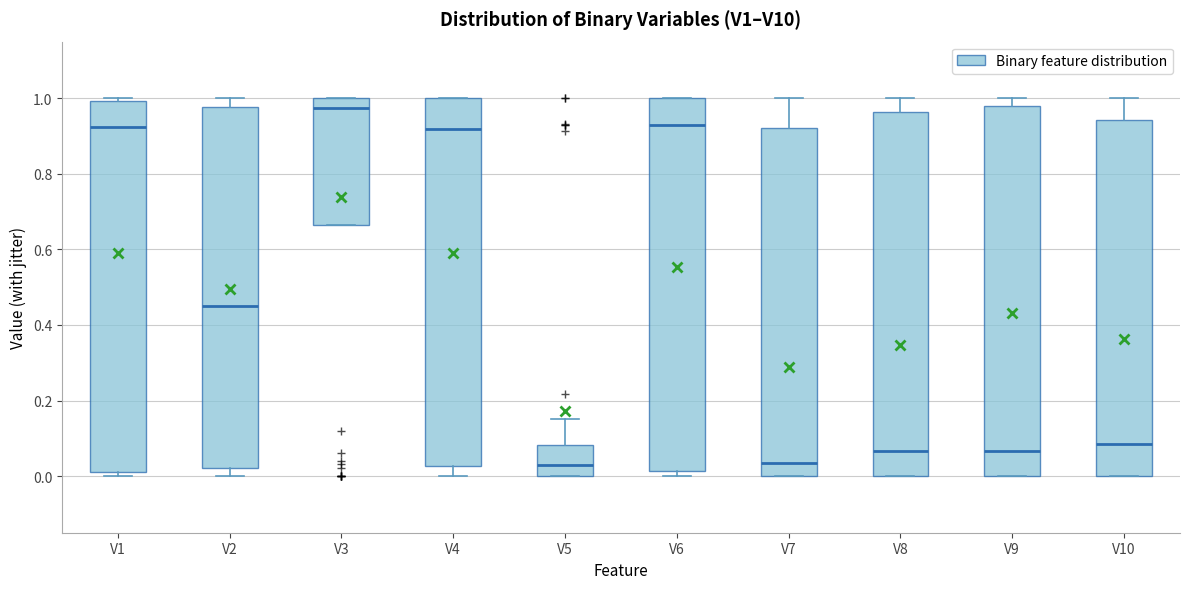

Where is the lower edge of the box for V7 on the y-axis? The values are not printed on the chart, so give them approximately, as read against the axis.

0.00